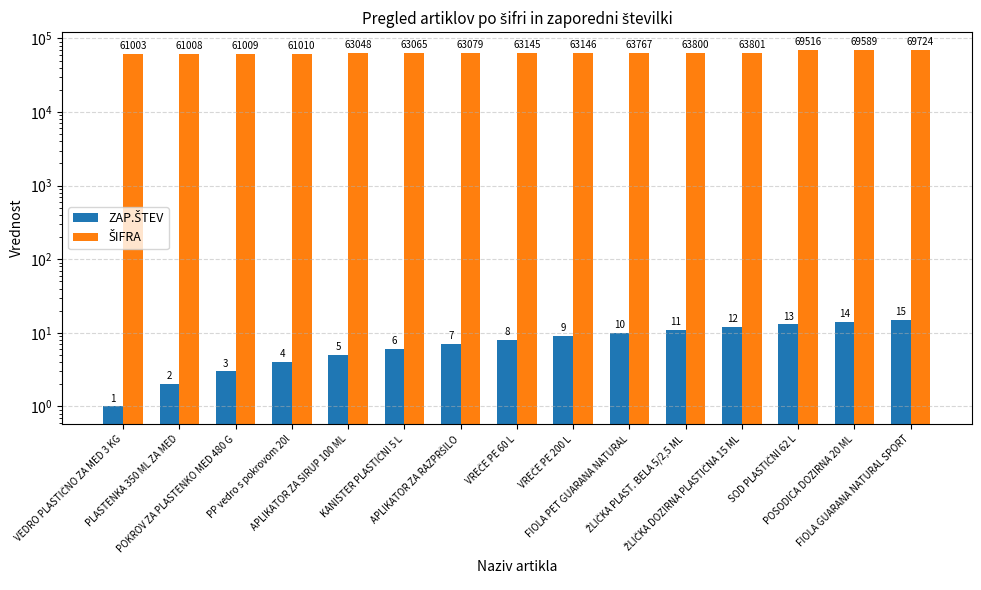

What is the total value across all series at PP vedro s pokrovom 20l?

61014